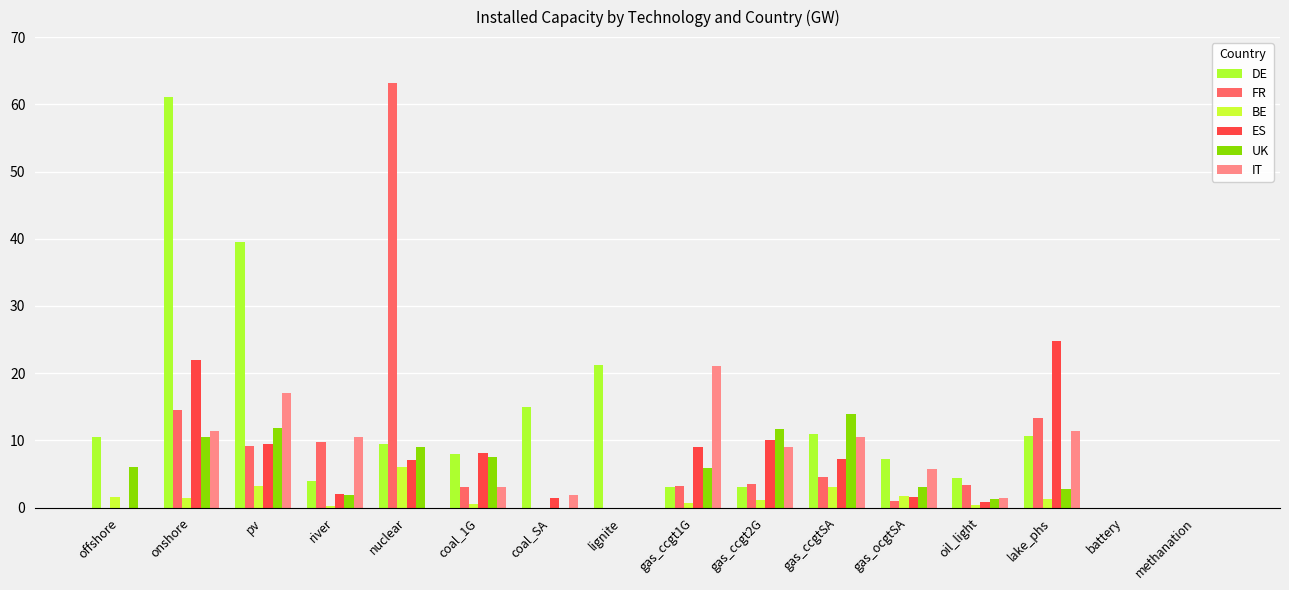

Reading left to right, what are all the values shown in this chart?

DE: 10.5	61.1	39.5	4.0	9.5	8.0	15.0	21.2	3.0	3.0	11.0	7.3	4.4	10.7	0.0	0.0
FR: 0.0	14.5	9.1	9.8	63.1	3.0	0.0	0.0	3.2	3.5	4.5	1.0	3.4	13.3	0.0	0.0
BE: 1.5	1.5	3.1	0.2	6.0	0.5	0.0	0.0	0.8	1.2	3.0	1.7	0.3	1.3	0.0	0.0
ES: 0.0	21.9	9.5	2.0	7.1	8.2	1.5	0.0	9.0	10.0	7.2	1.6	0.8	24.8	0.0	0.0
UK: 6.1	10.5	11.9	1.9	9.0	7.6	0.0	0.0	5.9	11.6	13.9	3.1	1.2	2.8	0.0	0.0
IT: 0.0	11.5	17.1	10.4	0.0	3.0	1.9	0.0	21.0	9.0	10.6	5.8	1.5	11.4	0.0	0.0